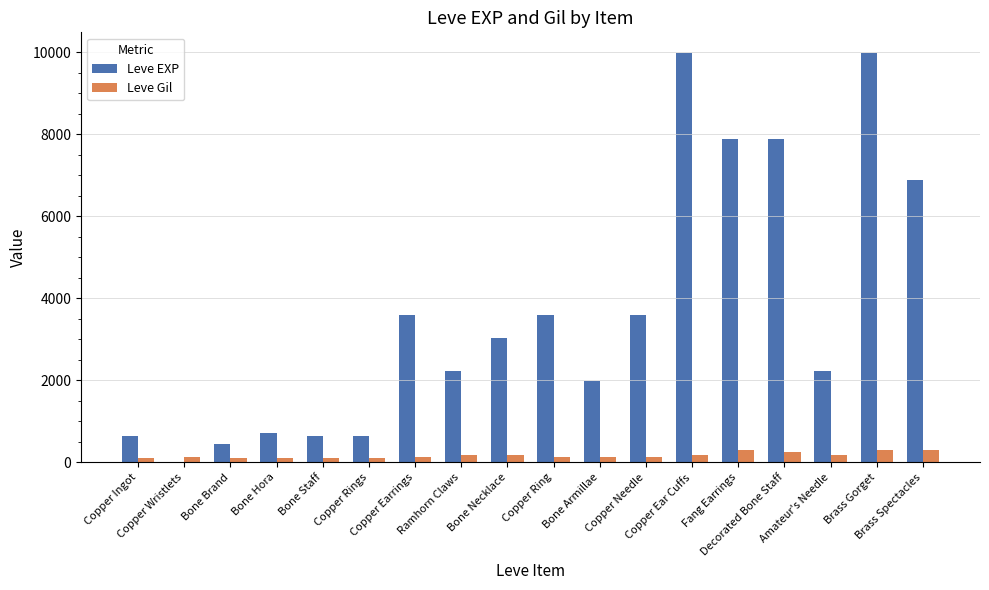

What is the sum of all Leve Gil values?

3029